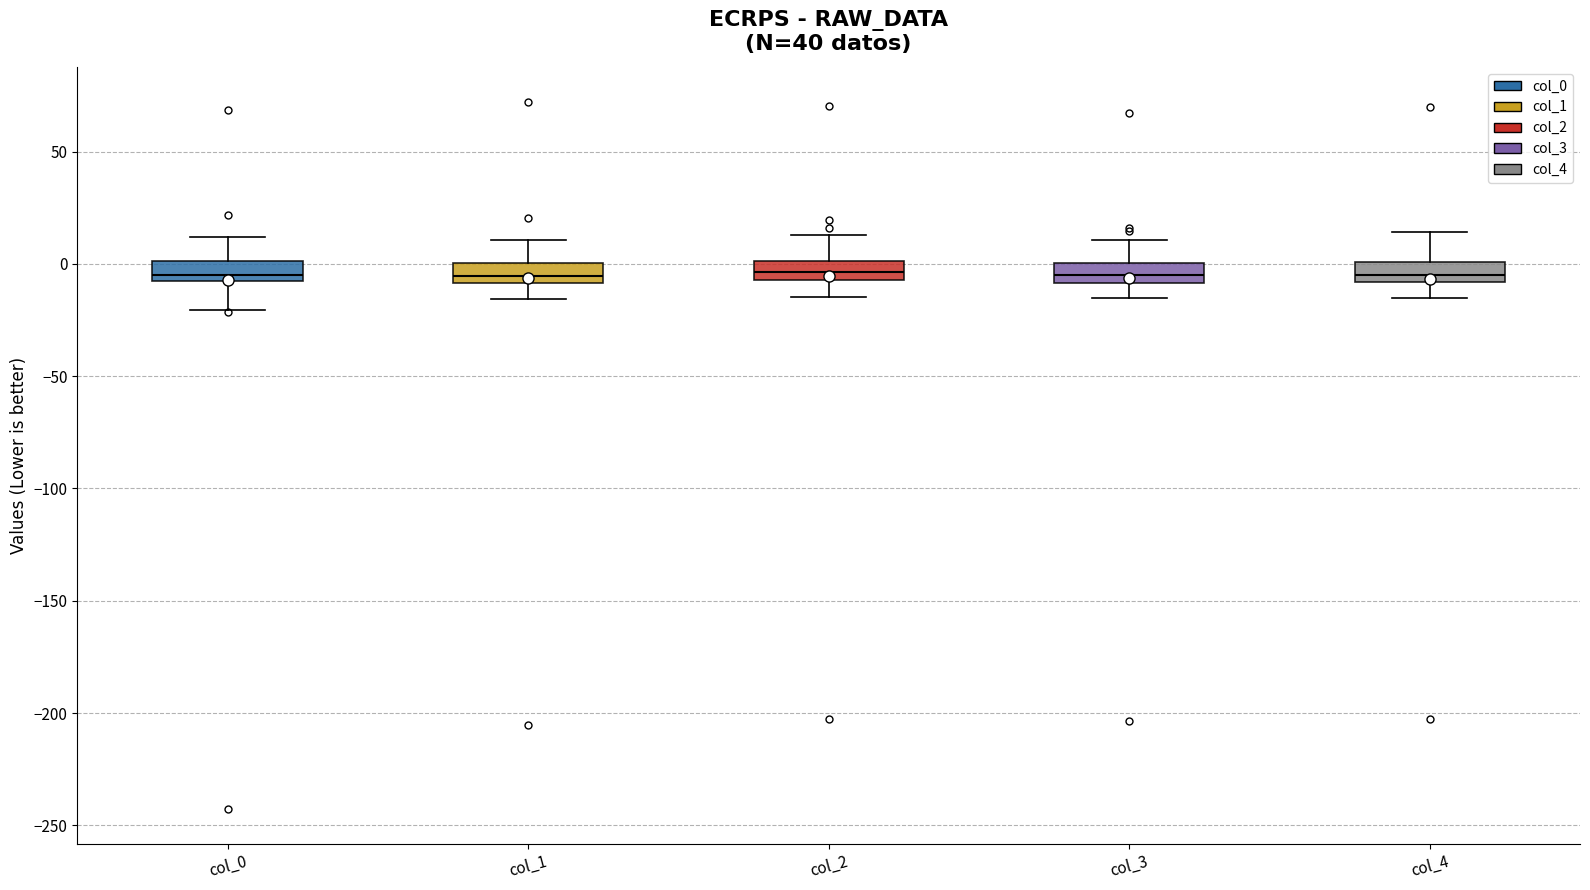

Reading left to right, read every box against the y-axis: the position of its median line, the range the box covers, and the ends of its whiskers. The values are not printed on the chart, so give them approximately, as read against the axis.

col_0: median -5, box -10 to 0, whiskers -20 to 10
col_1: median -5, box -10 to 0, whiskers -15 to 10
col_2: median -5 (inside the box), box -5 to 0, whiskers -15 to 15
col_3: median -5, box -10 to 0, whiskers -15 to 10
col_4: median -5, box -10 to 0, whiskers -15 to 15